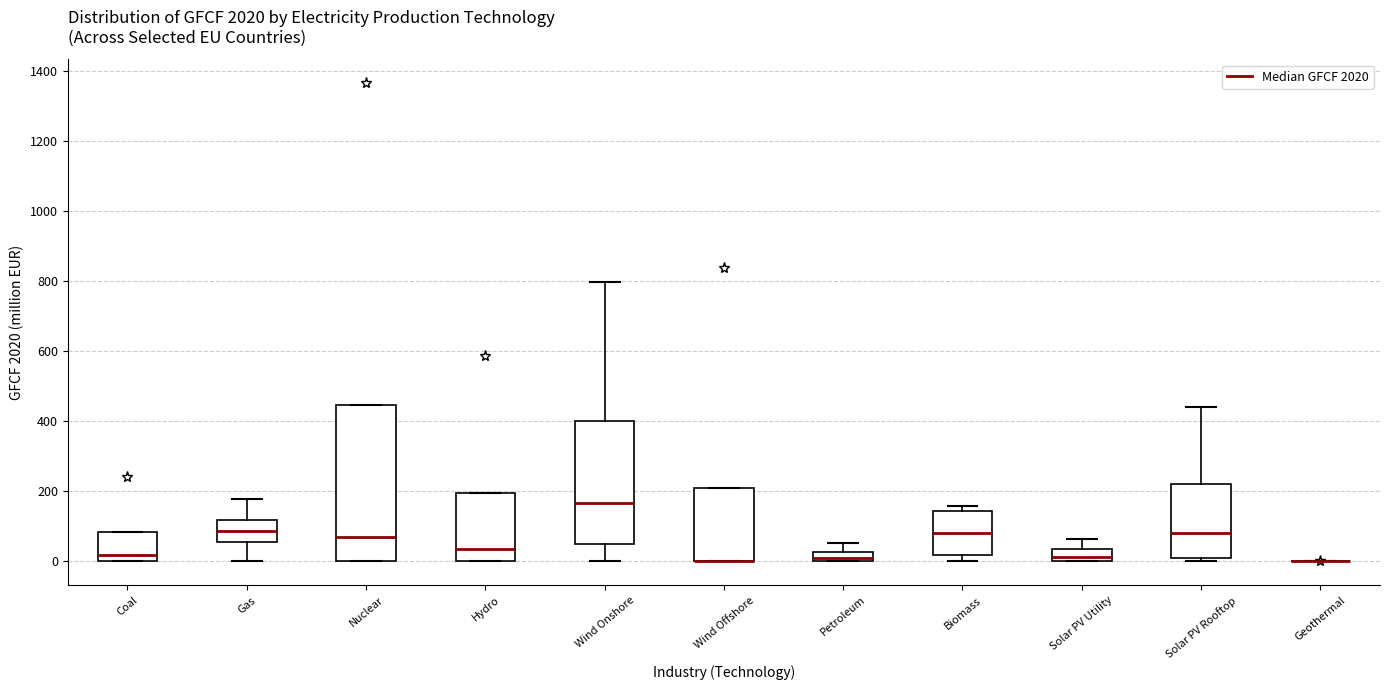

Comparing the boxes themselves (not the whiskers), which one is the tallest?

Nuclear